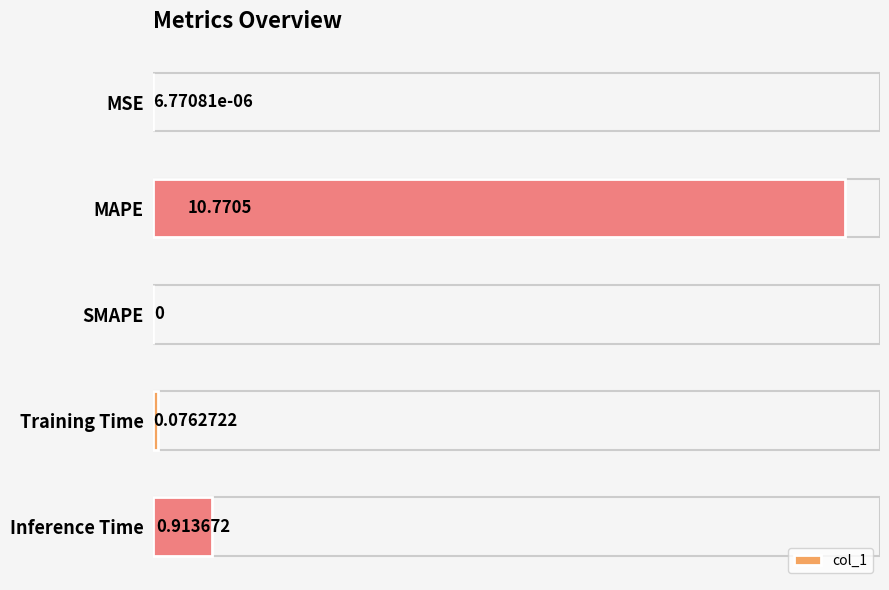

Are the bars horizontal?

Yes